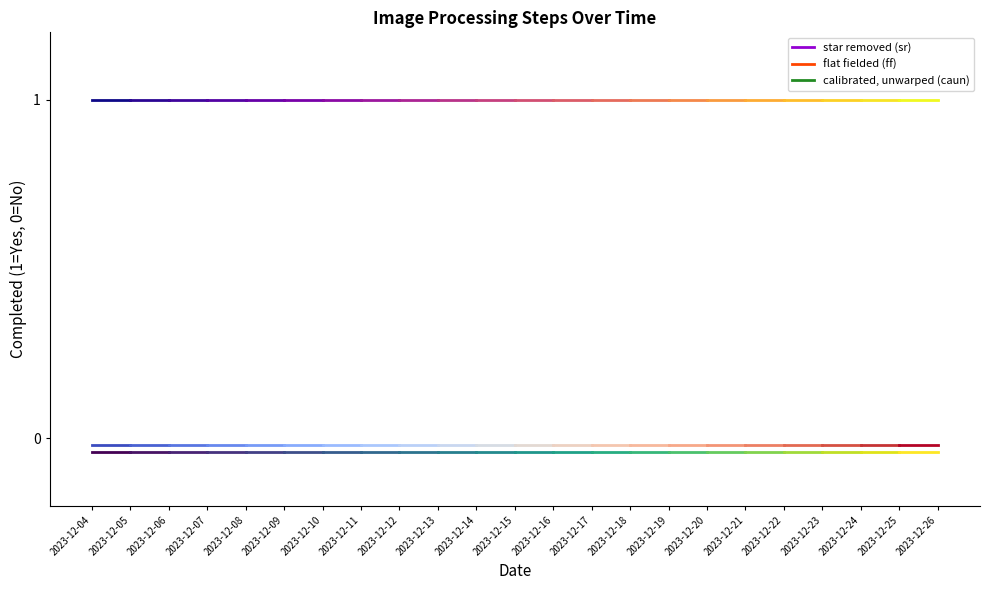

Which has a higher value, 2023-12-15 or 2023-12-23?

2023-12-15